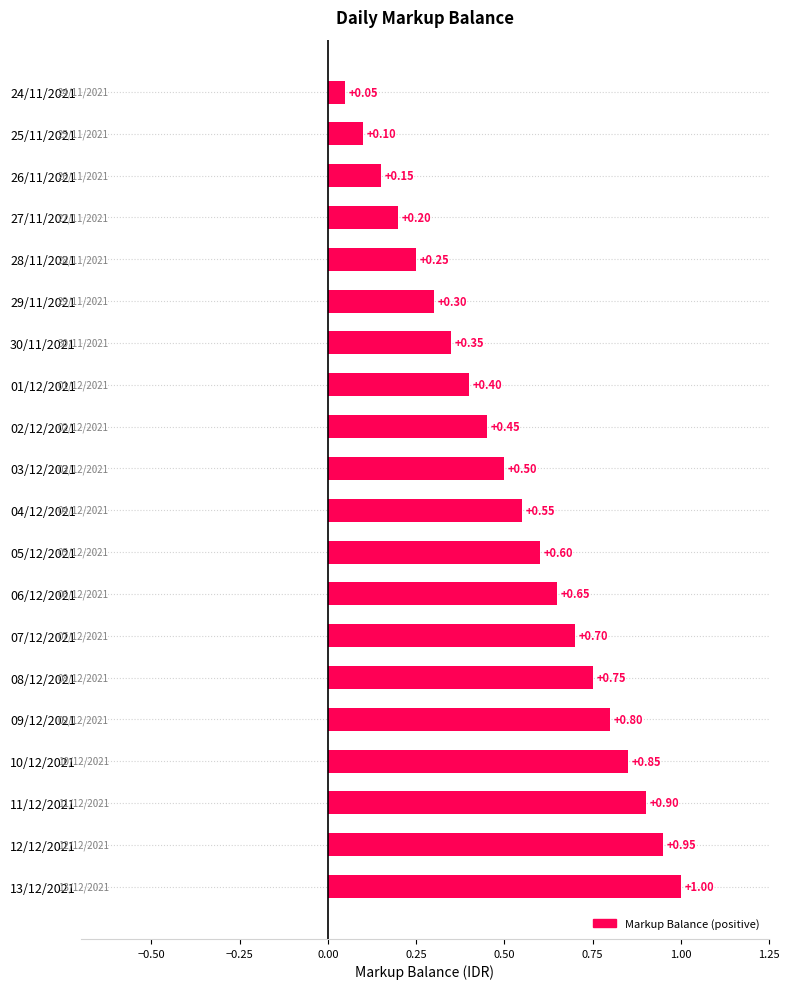

List the labels in order of value, smallest first.

24/11/2021, 25/11/2021, 26/11/2021, 27/11/2021, 28/11/2021, 29/11/2021, 30/11/2021, 01/12/2021, 02/12/2021, 03/12/2021, 04/12/2021, 05/12/2021, 06/12/2021, 07/12/2021, 08/12/2021, 09/12/2021, 10/12/2021, 11/12/2021, 12/12/2021, 13/12/2021